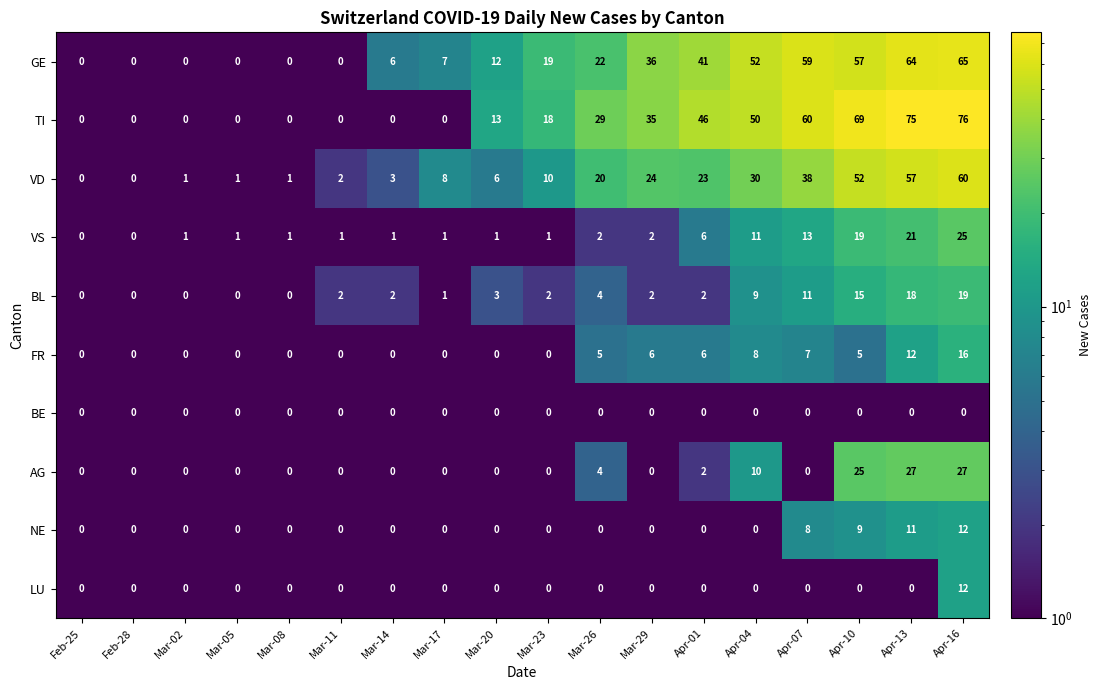

How many categories are shown in the chart?

18